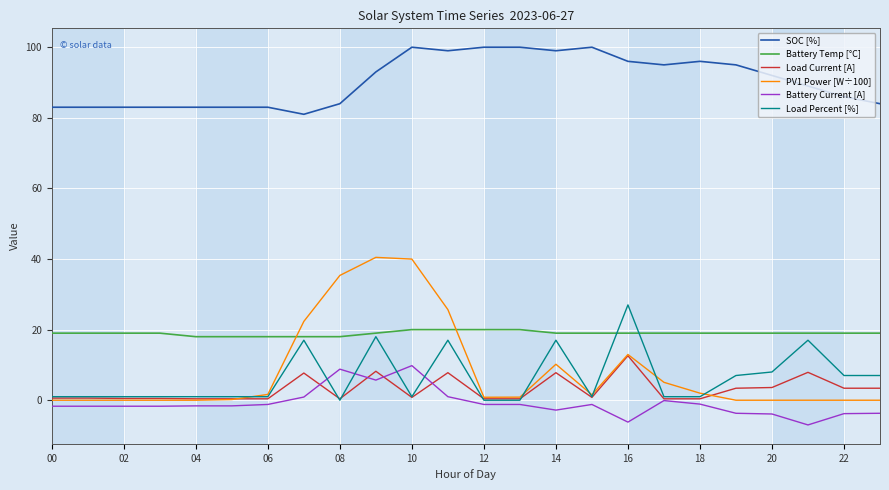

Which series has the largest range (max minus min)?

PV1 Power [W÷100]